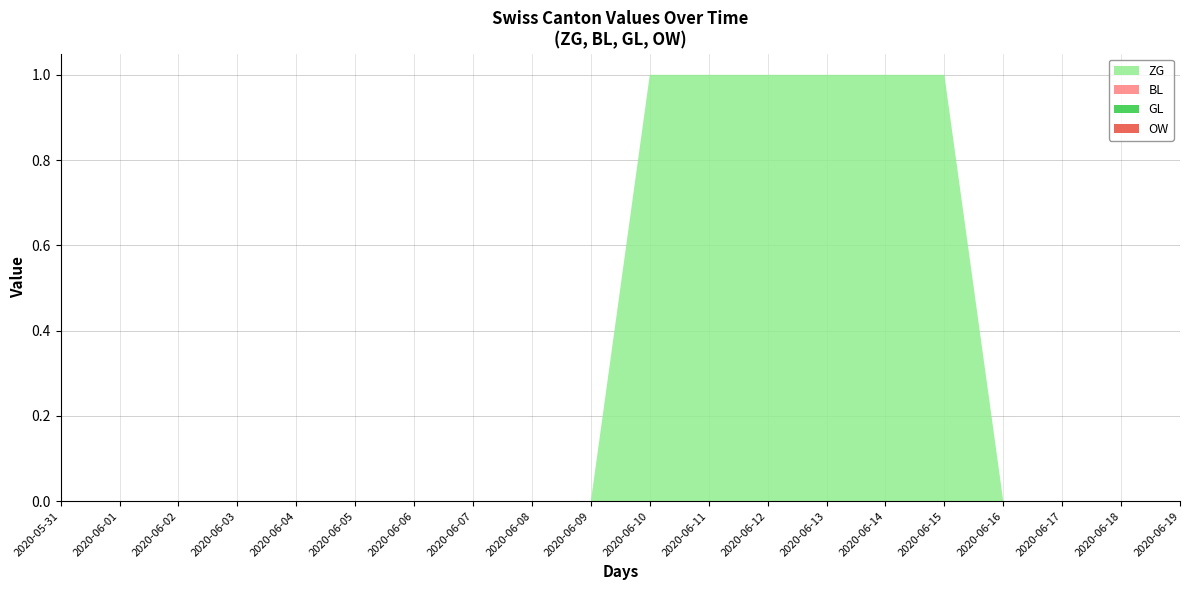

Reading right to left, what are all the values shown in this chart?

ZG: 2020-06-19=0	2020-06-18=0	2020-06-17=0	2020-06-16=0	2020-06-15=1	2020-06-14=1	2020-06-13=1	2020-06-12=1	2020-06-11=1	2020-06-10=1	2020-06-09=0	2020-06-08=0	2020-06-07=0	2020-06-06=0	2020-06-05=0	2020-06-04=0	2020-06-03=0	2020-06-02=0	2020-06-01=0	2020-05-31=0
BL: 2020-06-19=0	2020-06-18=0	2020-06-17=0	2020-06-16=0	2020-06-15=0	2020-06-14=0	2020-06-13=0	2020-06-12=0	2020-06-11=0	2020-06-10=0	2020-06-09=0	2020-06-08=0	2020-06-07=0	2020-06-06=0	2020-06-05=0	2020-06-04=0	2020-06-03=0	2020-06-02=0	2020-06-01=0	2020-05-31=0
GL: 2020-06-19=0	2020-06-18=0	2020-06-17=0	2020-06-16=0	2020-06-15=0	2020-06-14=0	2020-06-13=0	2020-06-12=0	2020-06-11=0	2020-06-10=0	2020-06-09=0	2020-06-08=0	2020-06-07=0	2020-06-06=0	2020-06-05=0	2020-06-04=0	2020-06-03=0	2020-06-02=0	2020-06-01=0	2020-05-31=0
OW: 2020-06-19=0	2020-06-18=0	2020-06-17=0	2020-06-16=0	2020-06-15=0	2020-06-14=0	2020-06-13=0	2020-06-12=0	2020-06-11=0	2020-06-10=0	2020-06-09=0	2020-06-08=0	2020-06-07=0	2020-06-06=0	2020-06-05=0	2020-06-04=0	2020-06-03=0	2020-06-02=0	2020-06-01=0	2020-05-31=0